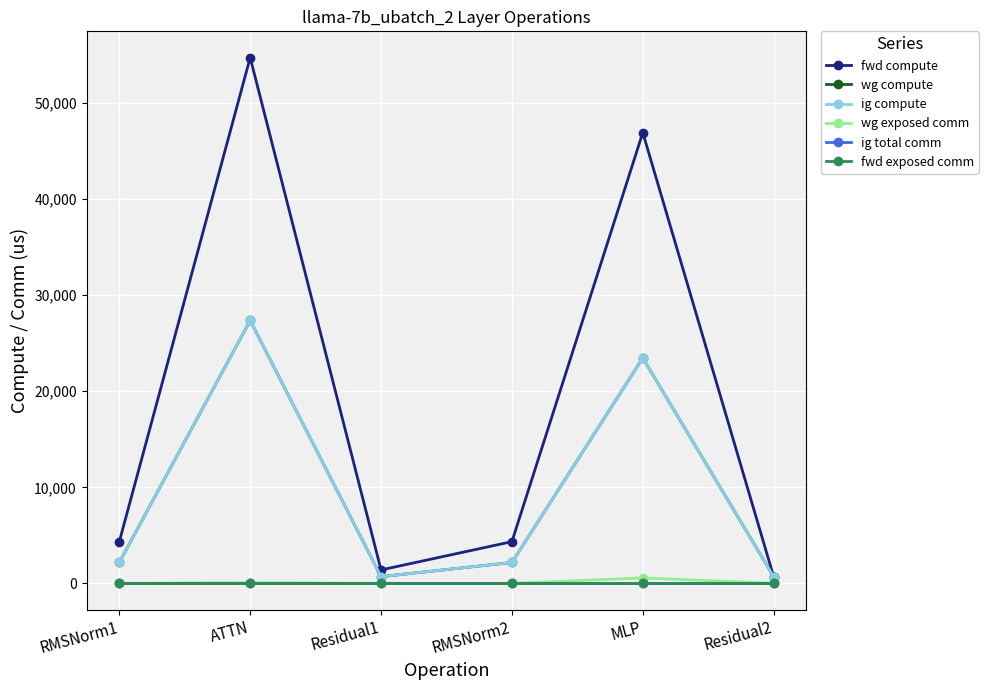

What position from the right is Residual2?

1